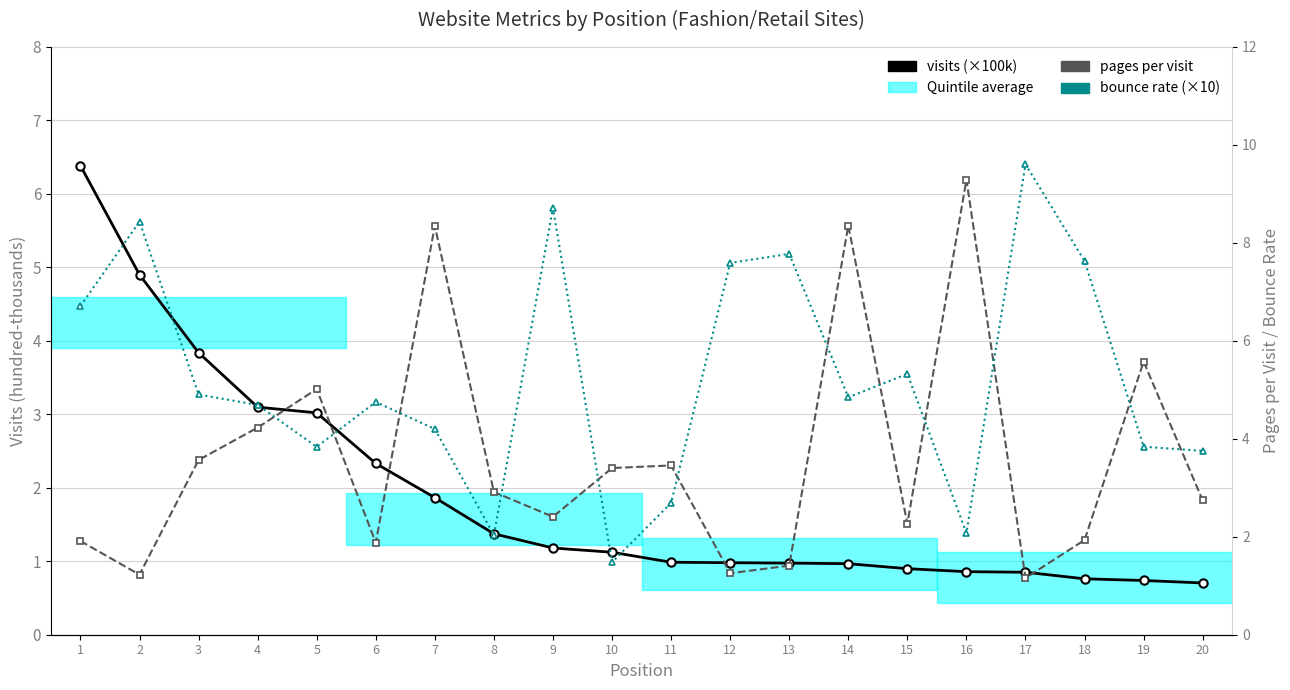

What is the difference between the maximum and minimum values in the visits (×100k) series?

5.7